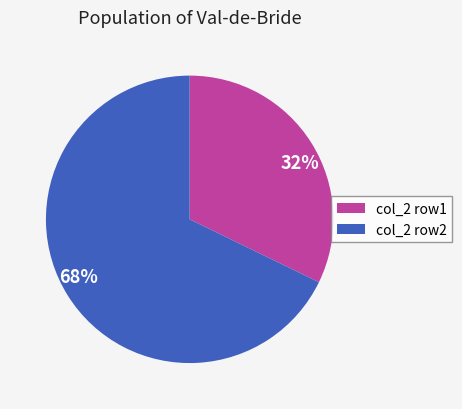

How many segments does this pie chart have?

2